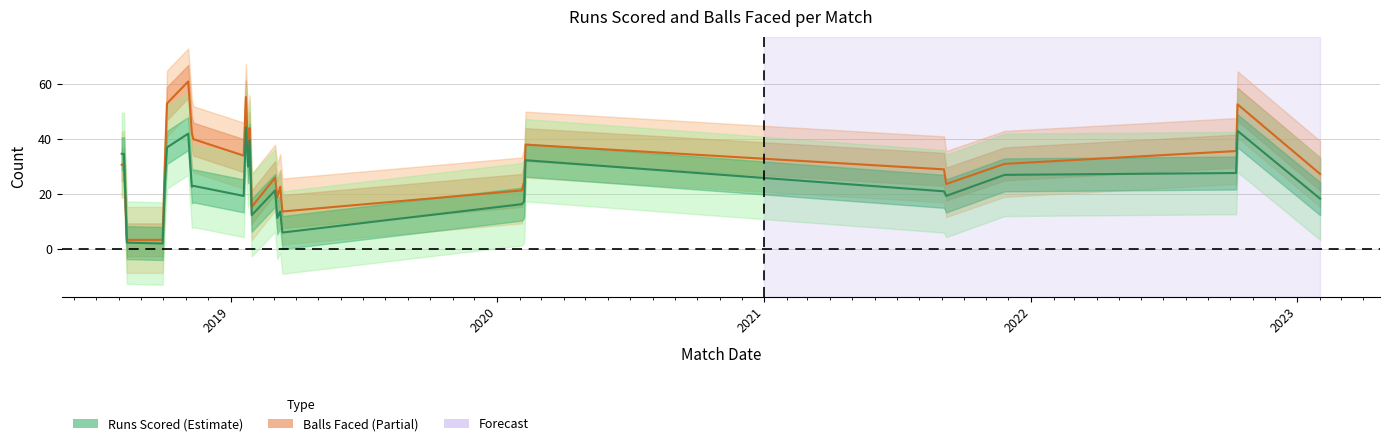

What is the greatest value displayed?

61.0